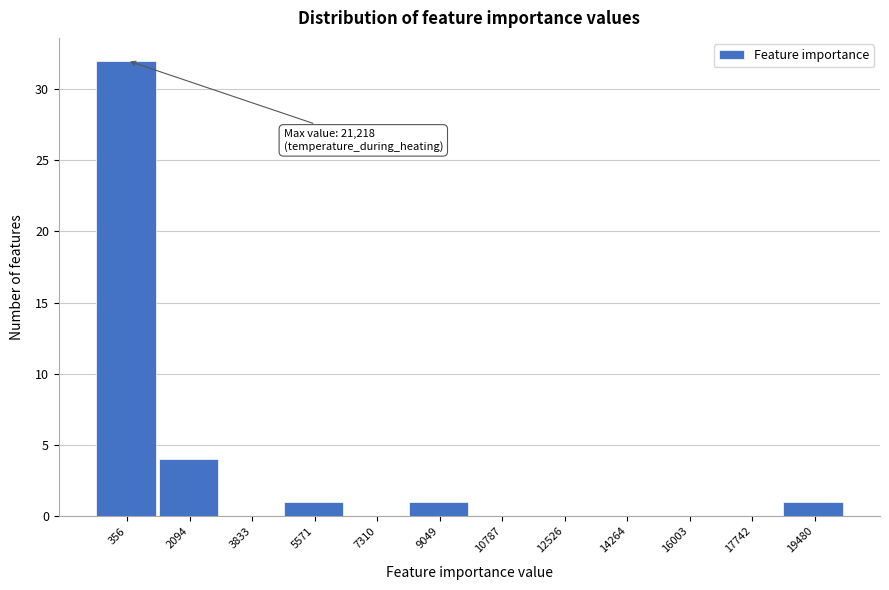

Reading left to right, what are all the values shown in this chart?

356=32	2094=4	3833=0	5571=1	7310=0	9049=1	10787=0	12526=0	14264=0	16003=0	17742=0	19480=1